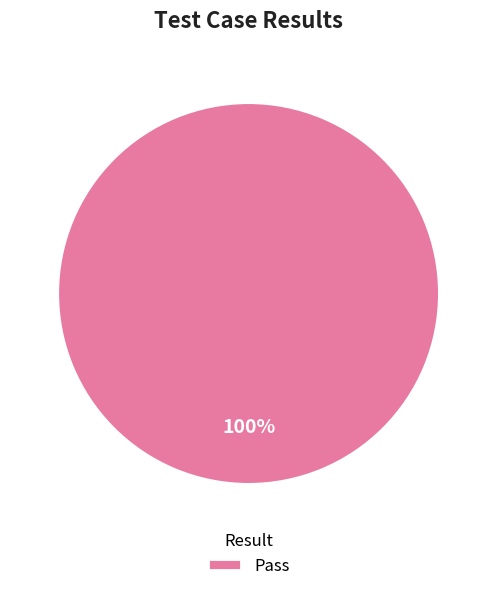

True or false: Pass accounts for 100% of the total.

True